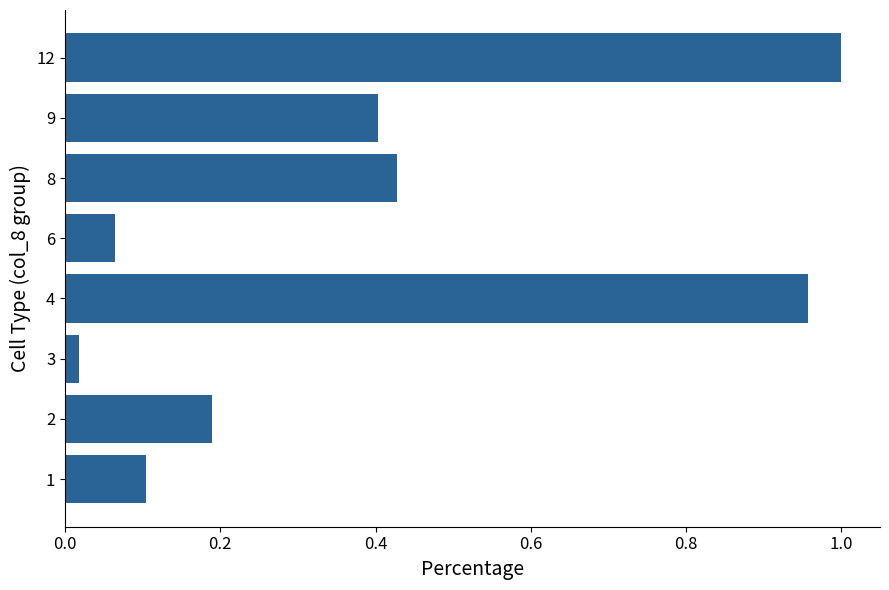

Are the bars horizontal?

Yes